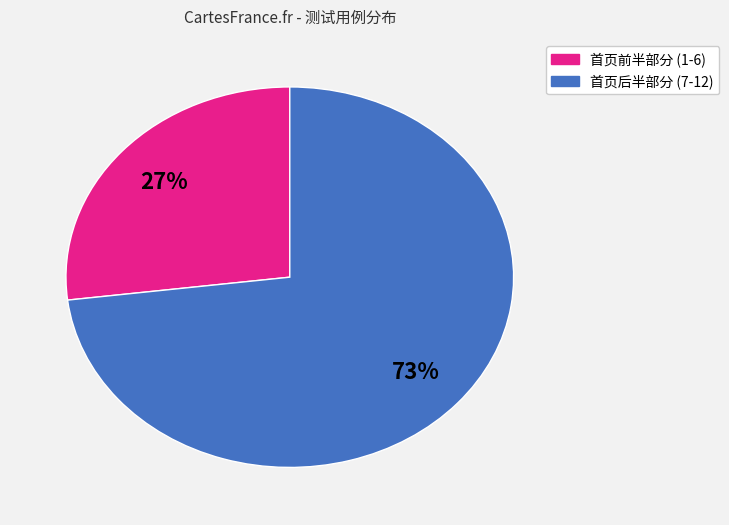

Is there any slice that represents more than half of the pie?

Yes